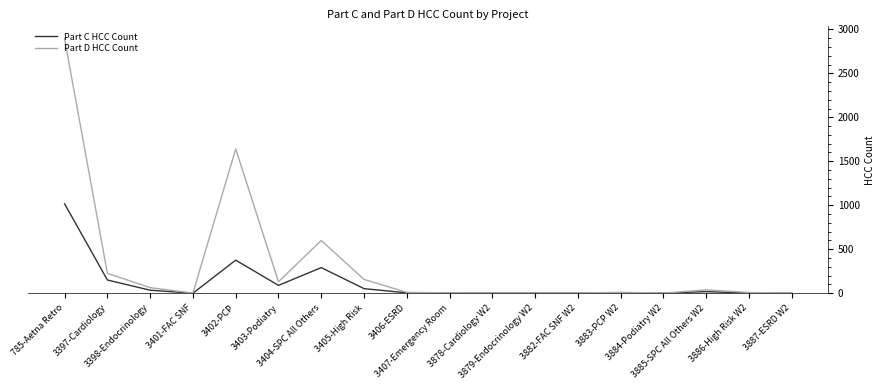

Rank the series by their average value, from highest to lowest.

Part D HCC Count, Part C HCC Count